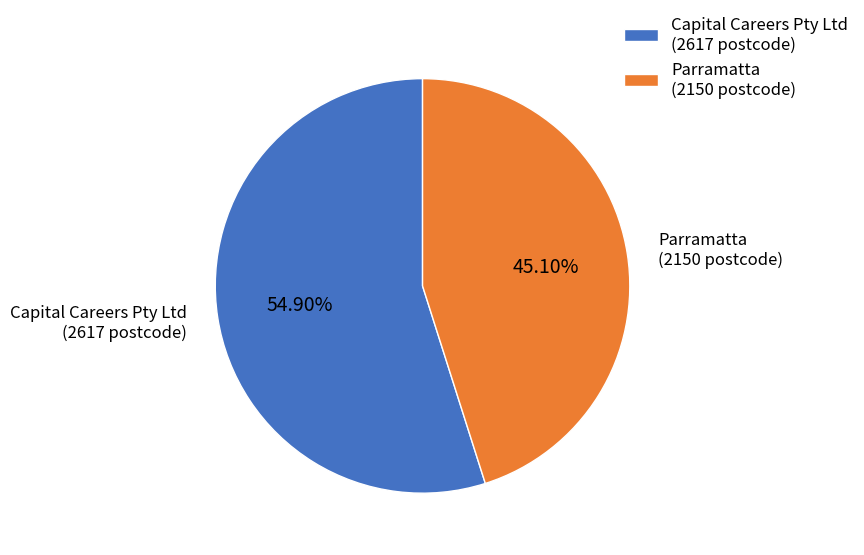

Does any single category account for the majority?

Yes